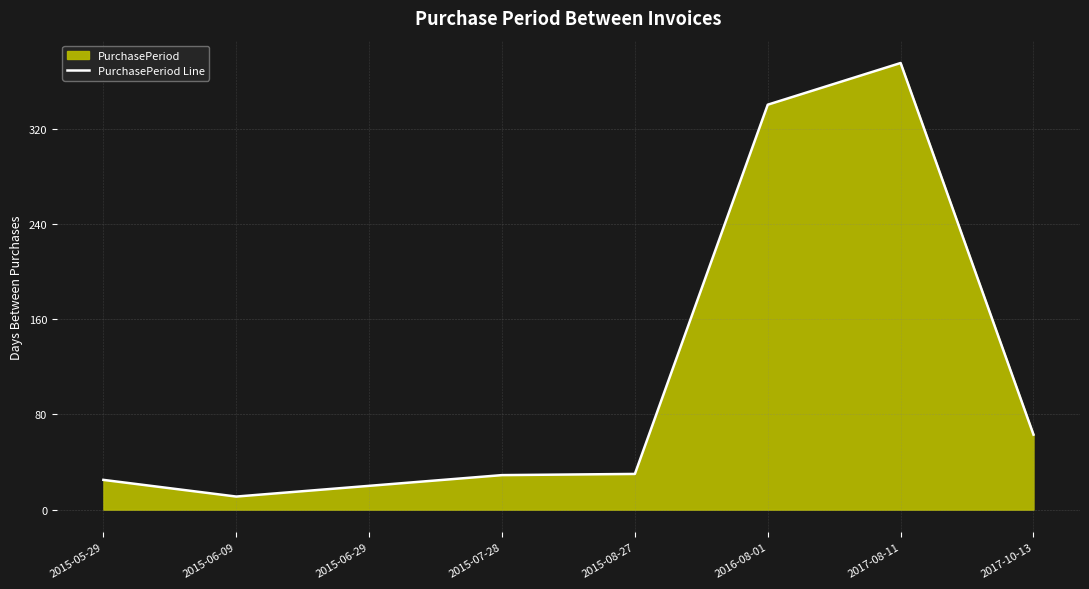

The chart shows a value of 609 at 2016-08-01. True or false?

False